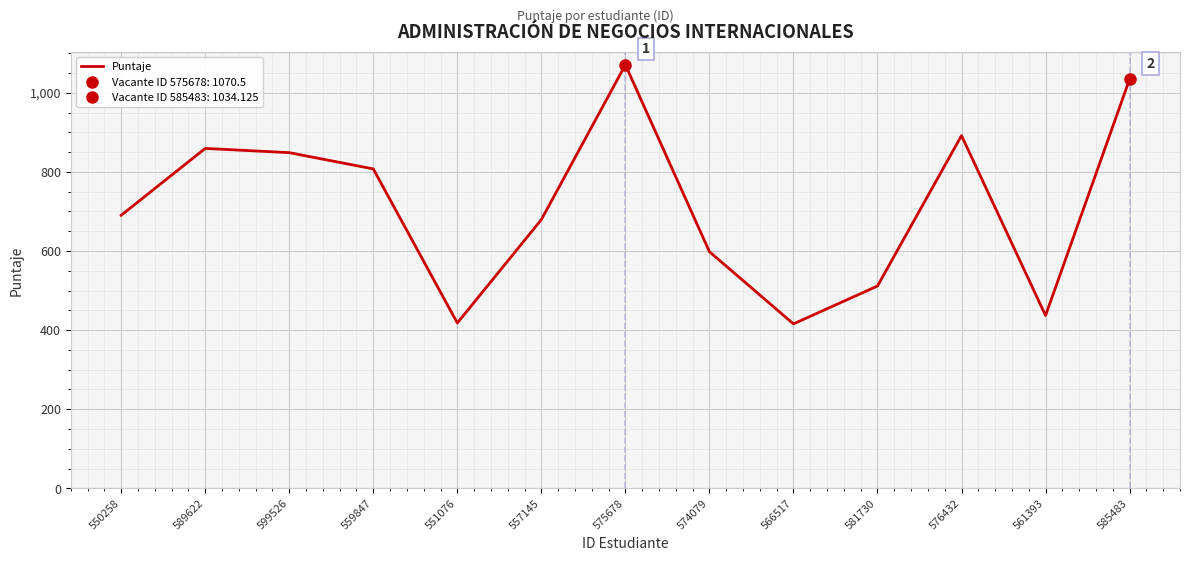

Reading left to right, list all the values displayed in this chart.

690.2	859.2	848.5	807.4	417.9	679.2	1070.5	598.1	415.6	511.4	891.6	436.8	1034.1